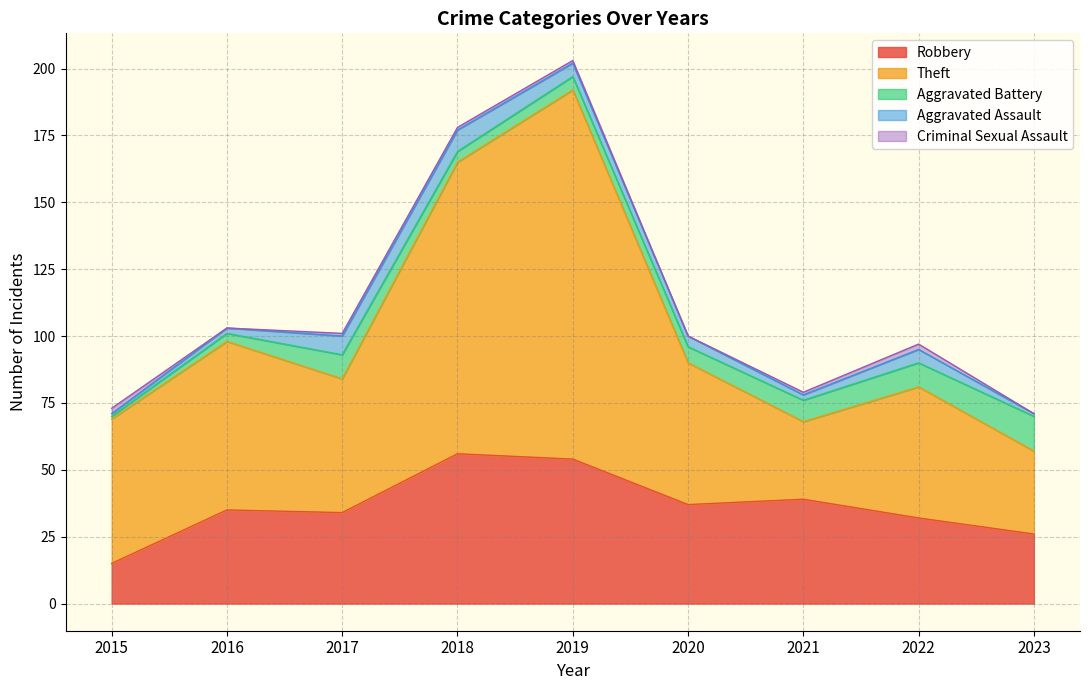

True or false: Theft and Criminal Sexual Assault cross at least once.

False